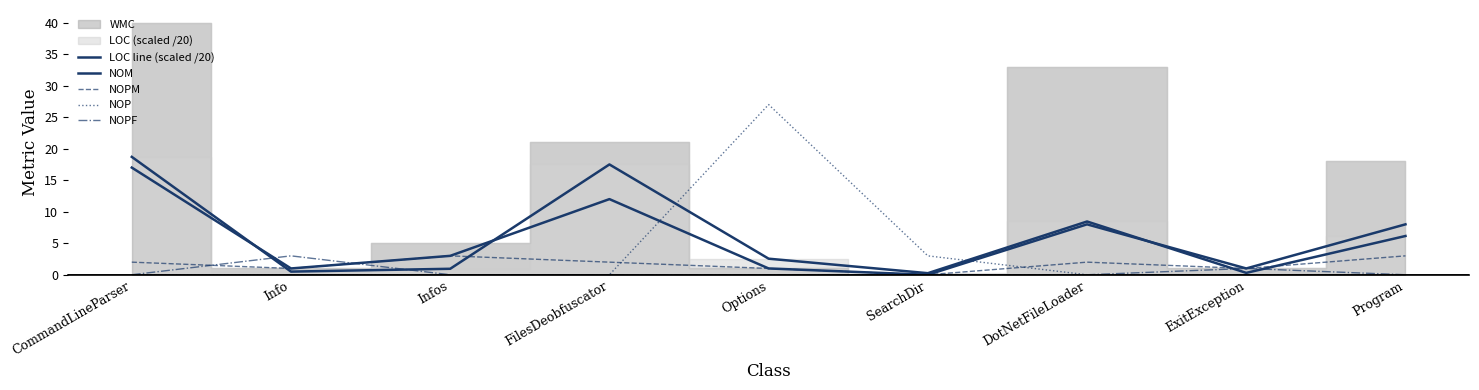

Is the value of NOP at SearchDir greater than the value of NOPM at FilesDeobfuscator?

Yes